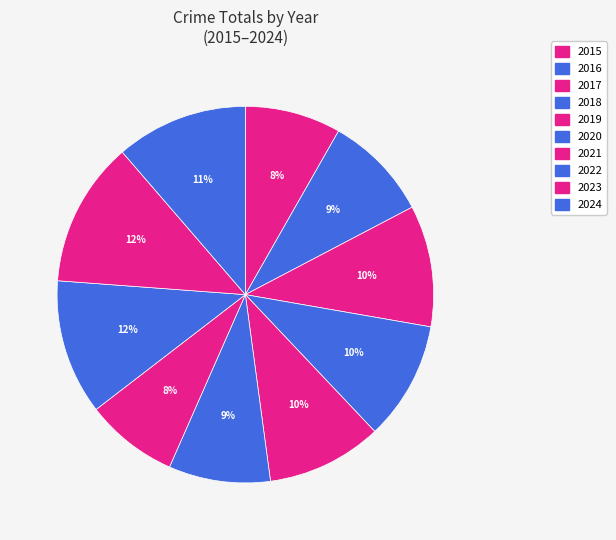

Count the number of slices in the pie.

10